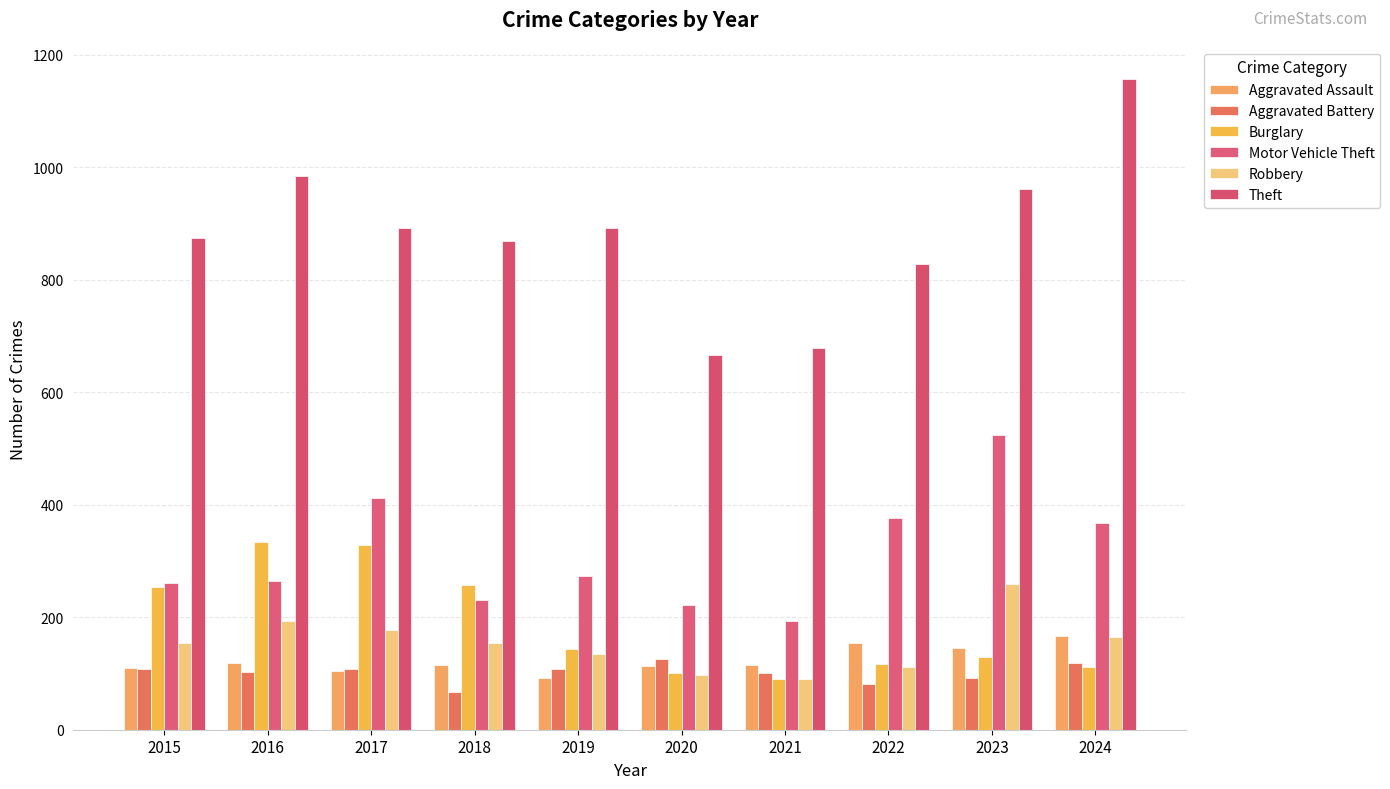

What is the difference between the second highest and second lowest values in the Aggravated Battery series?

38